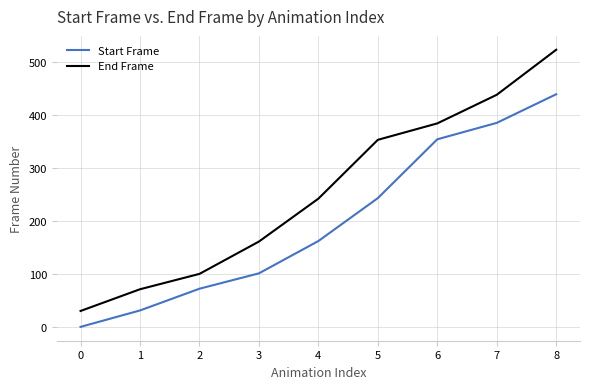

Which series changed the most between 0 and 7?

End Frame